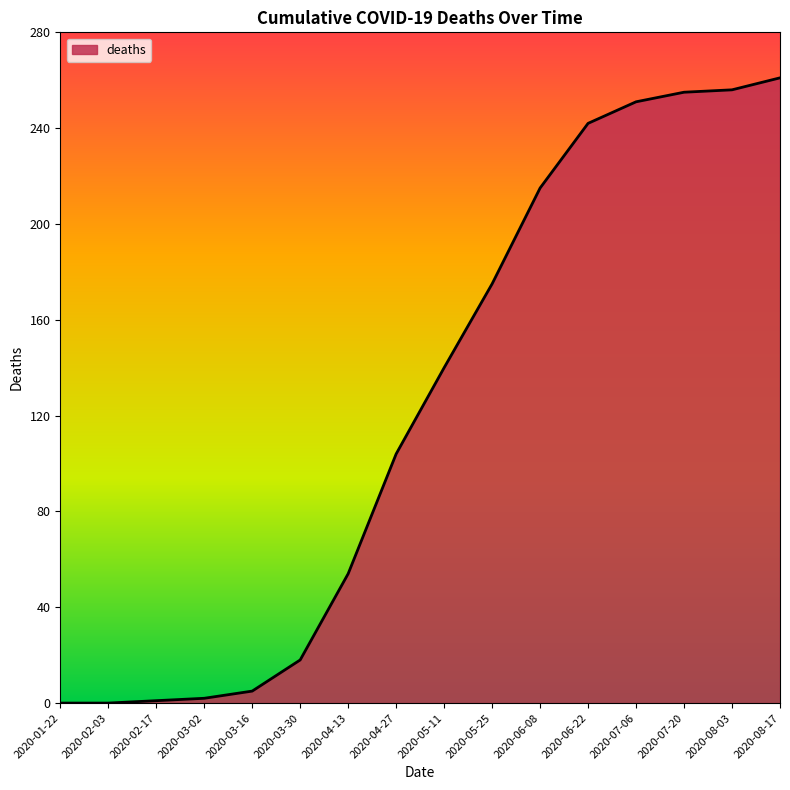

How many lines are shown in the chart?

1